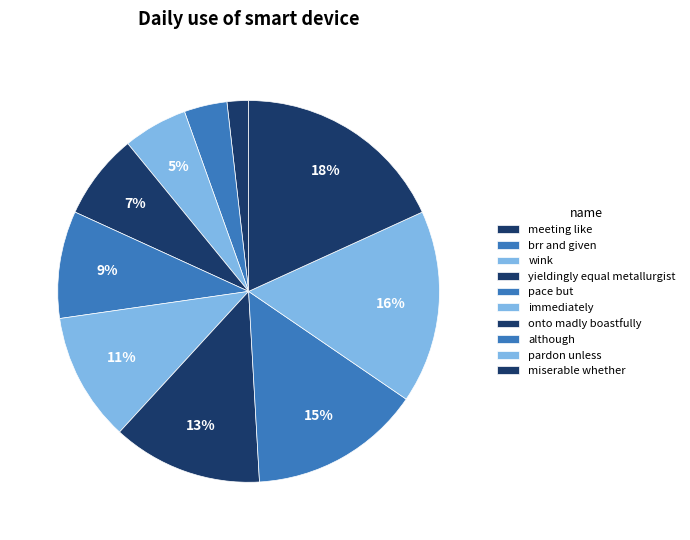

Is it true that brr and given is 4% of the pie?

True